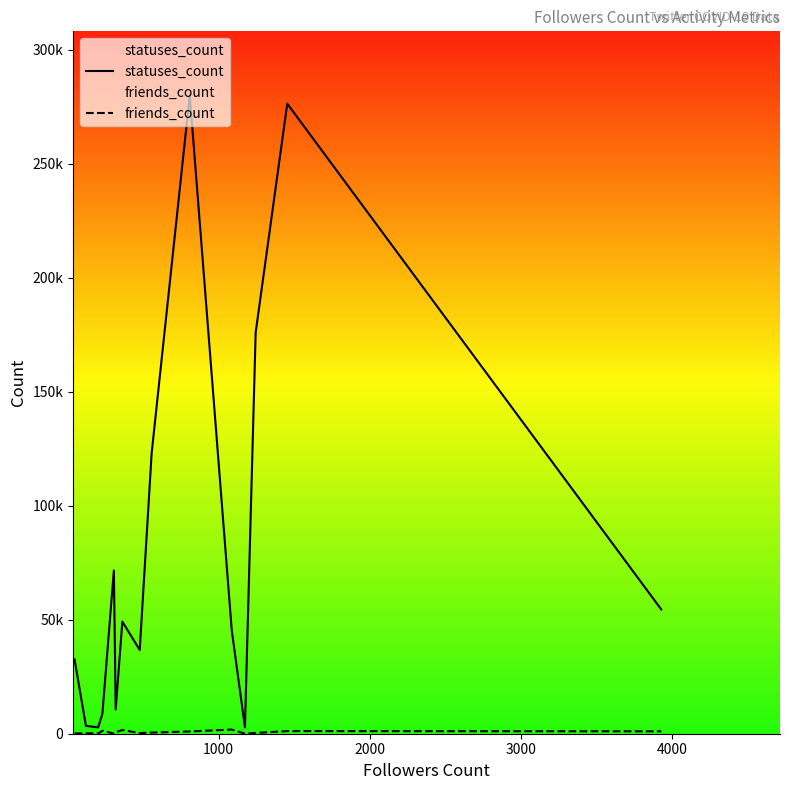

Reading left to right, list all the values displayed in this chart.

statuses_count: 32553	3439	2790	8752	71609	10638	49156	36751	123122	280067	45273	2798	176005	276325	54515
friends_count: 137	196	128	1283	60	610	1624	266	497	991	1828	9	343	1156	1062